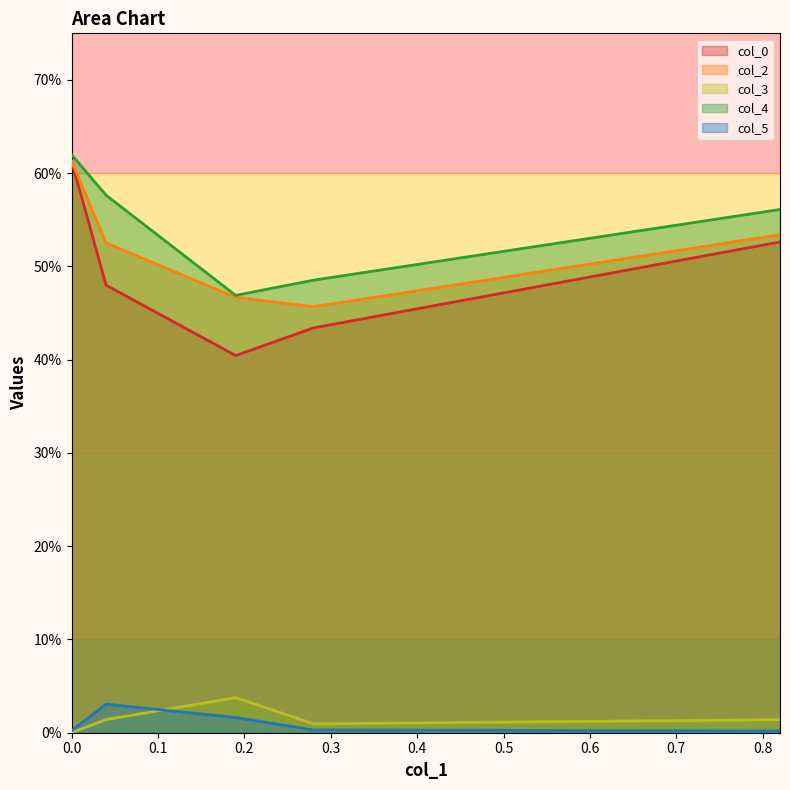

True or false: col_4 has a value of 56.1 at 0.82.

True